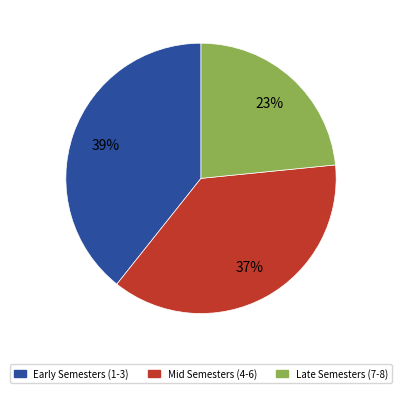

Count the number of slices in the pie.

3